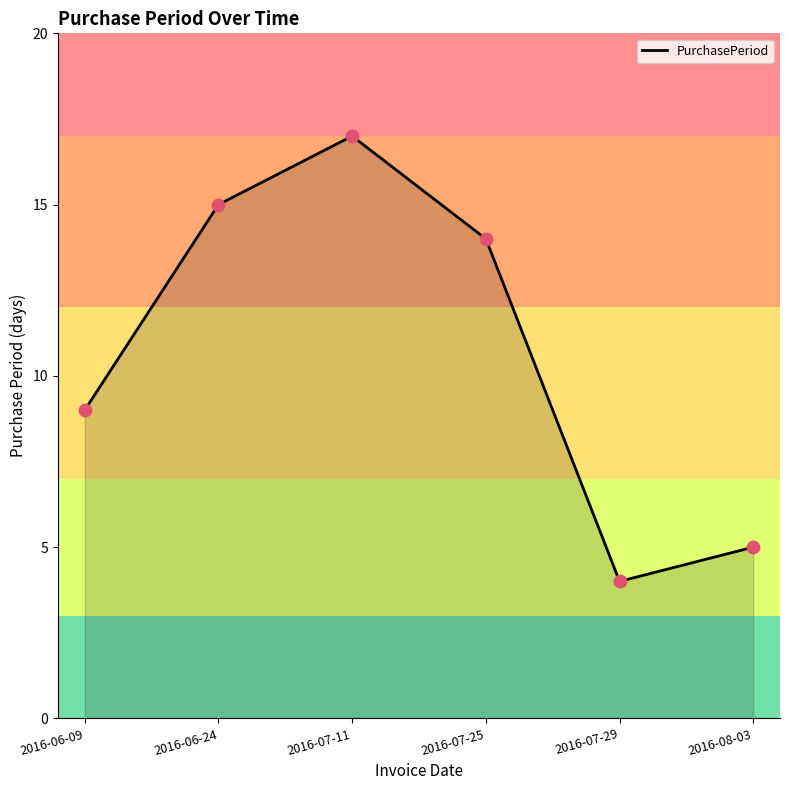

Approximately how many times larger is the value at 2016-06-24 compared to 2016-08-03?

3.0